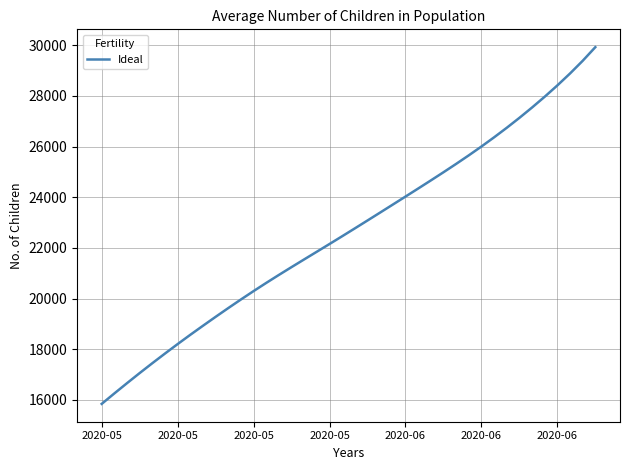

How many categories are shown in the chart?

40